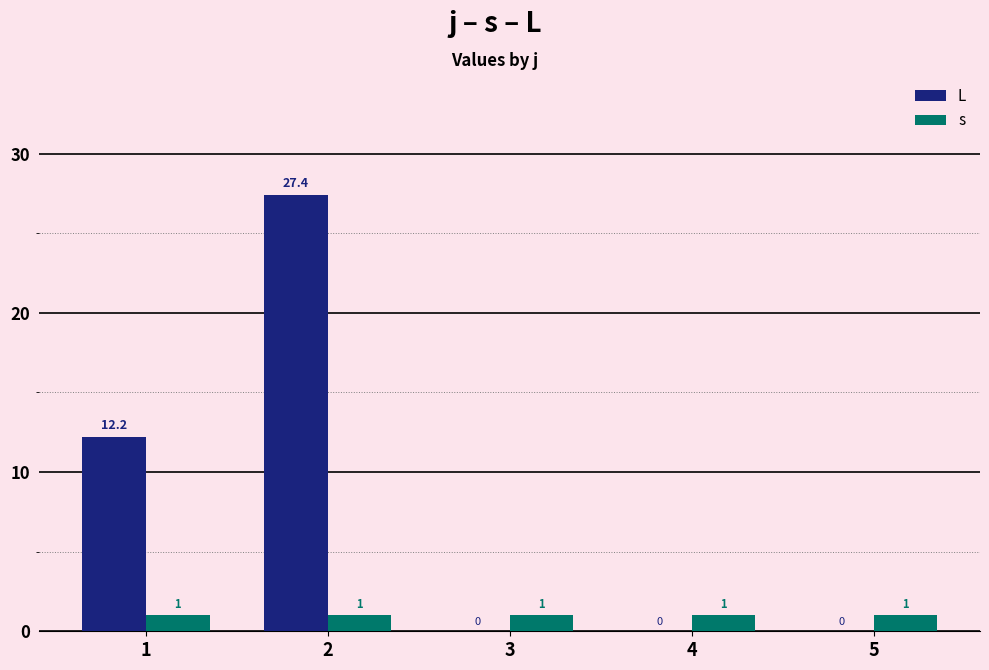

Are the bars grouped side by side (vs. stacked)?

Yes